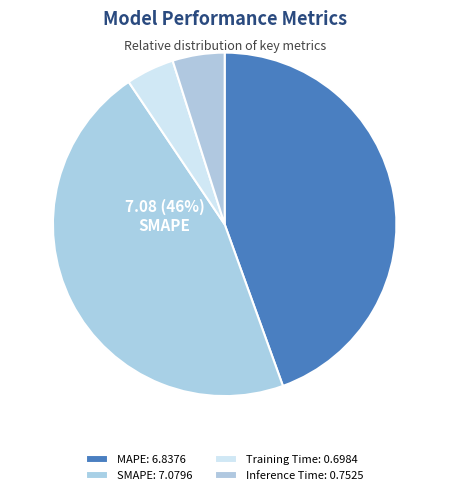

True or false: SMAPE accounts for 55% of the total.

False